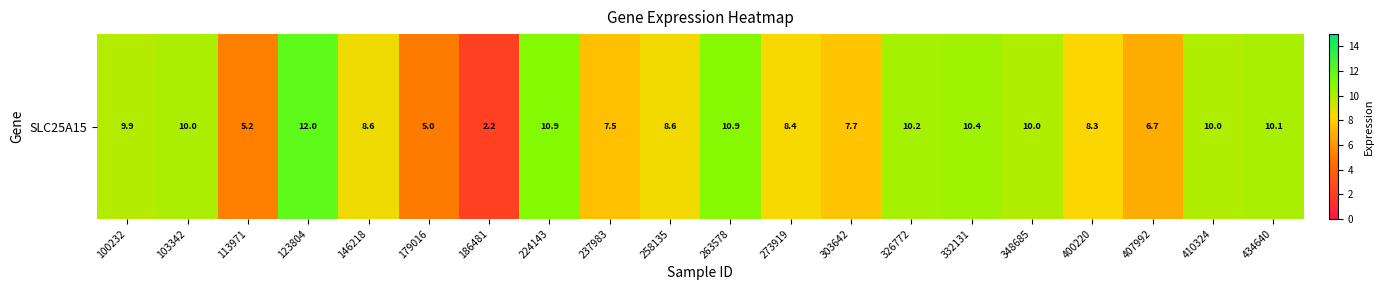

What is the difference between the maximum and minimum values?

9.8